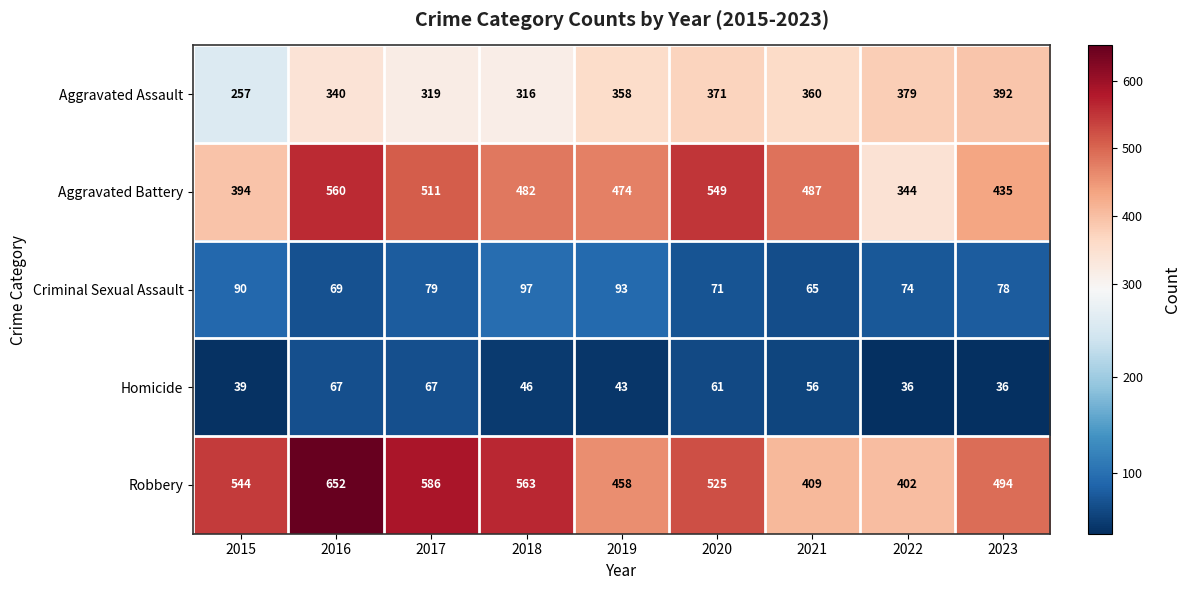

Rank the categories by Robbery value from lowest to highest.

2022, 2021, 2019, 2023, 2020, 2015, 2018, 2017, 2016